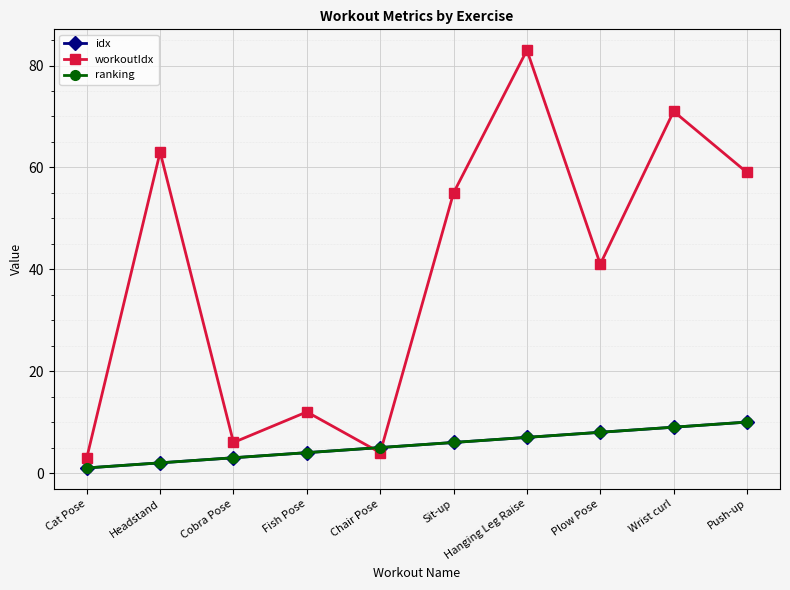

At how many categories does at least one series exceed 7?

7